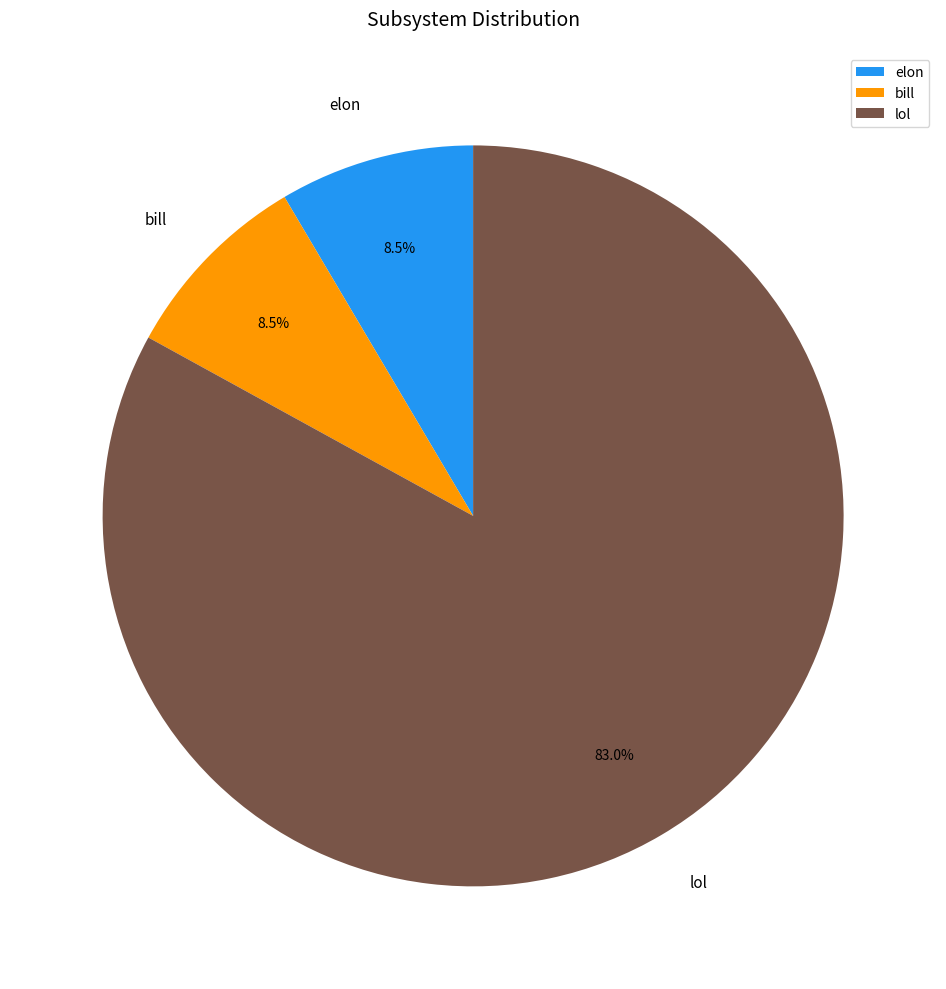

What percentage is NOT represented by bill?

91.5%